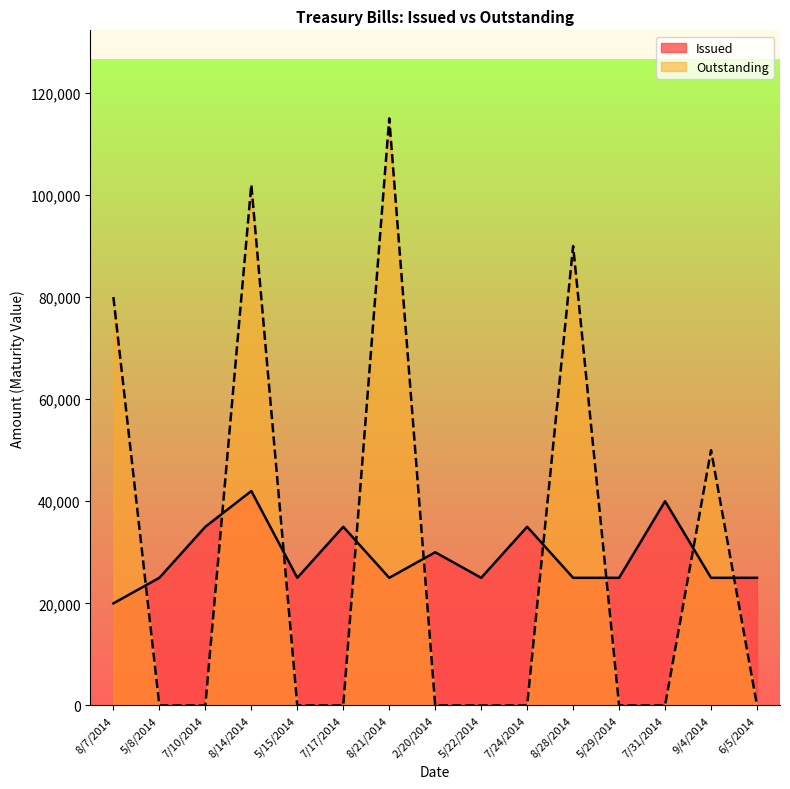

Where is the first local minimum for Issued?

5/15/2014